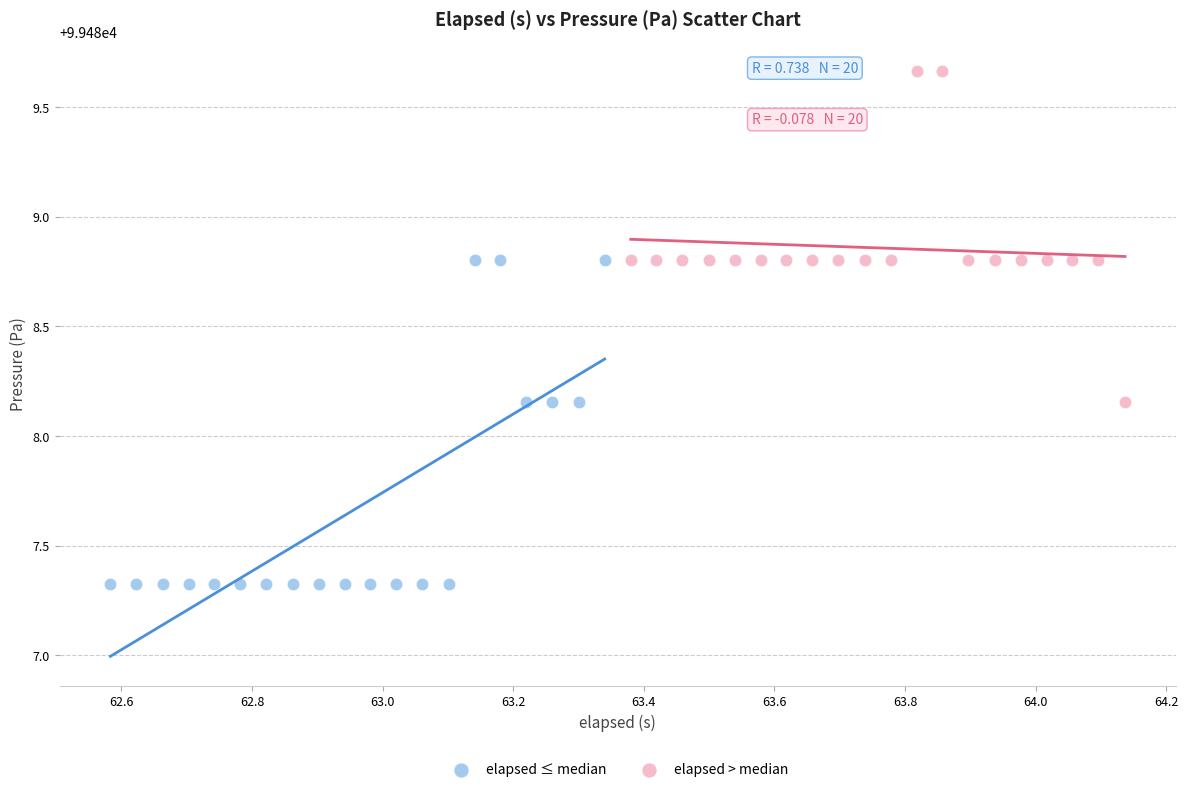

Which series contains the lowest Y value?

elapsed ≤ median